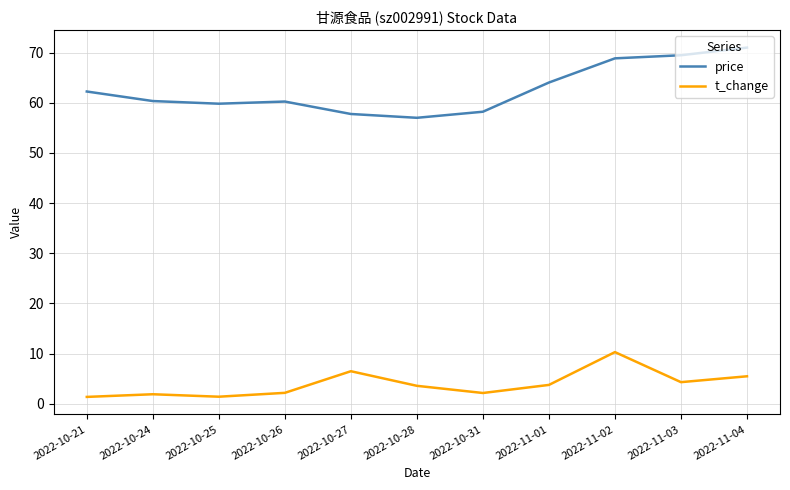

True or false: price and t_change intersect in this chart.

False